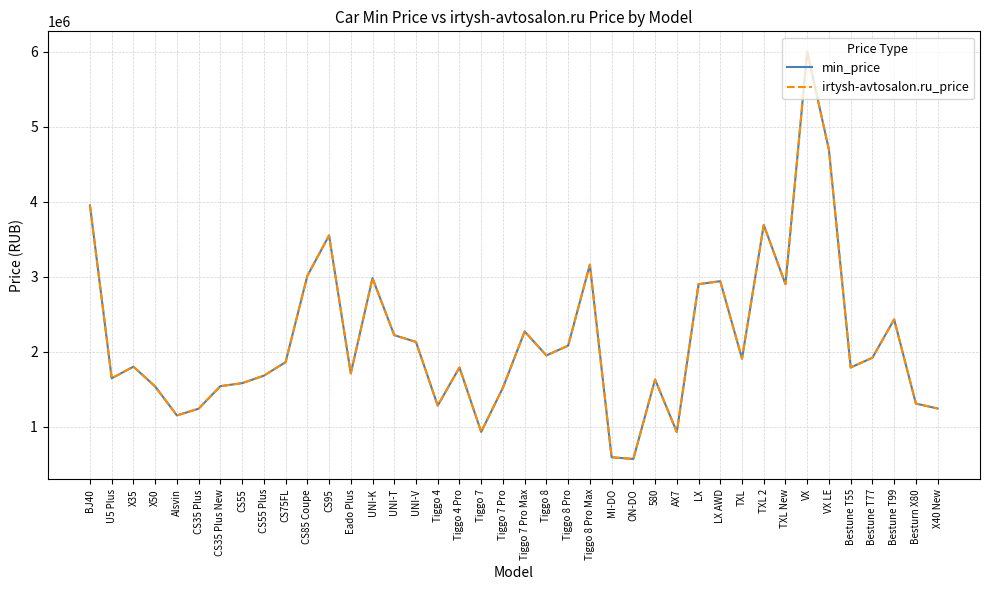

True or false: irtysh-avtosalon.ru_price has a value of 3009900 at CS85 Coupe.

True